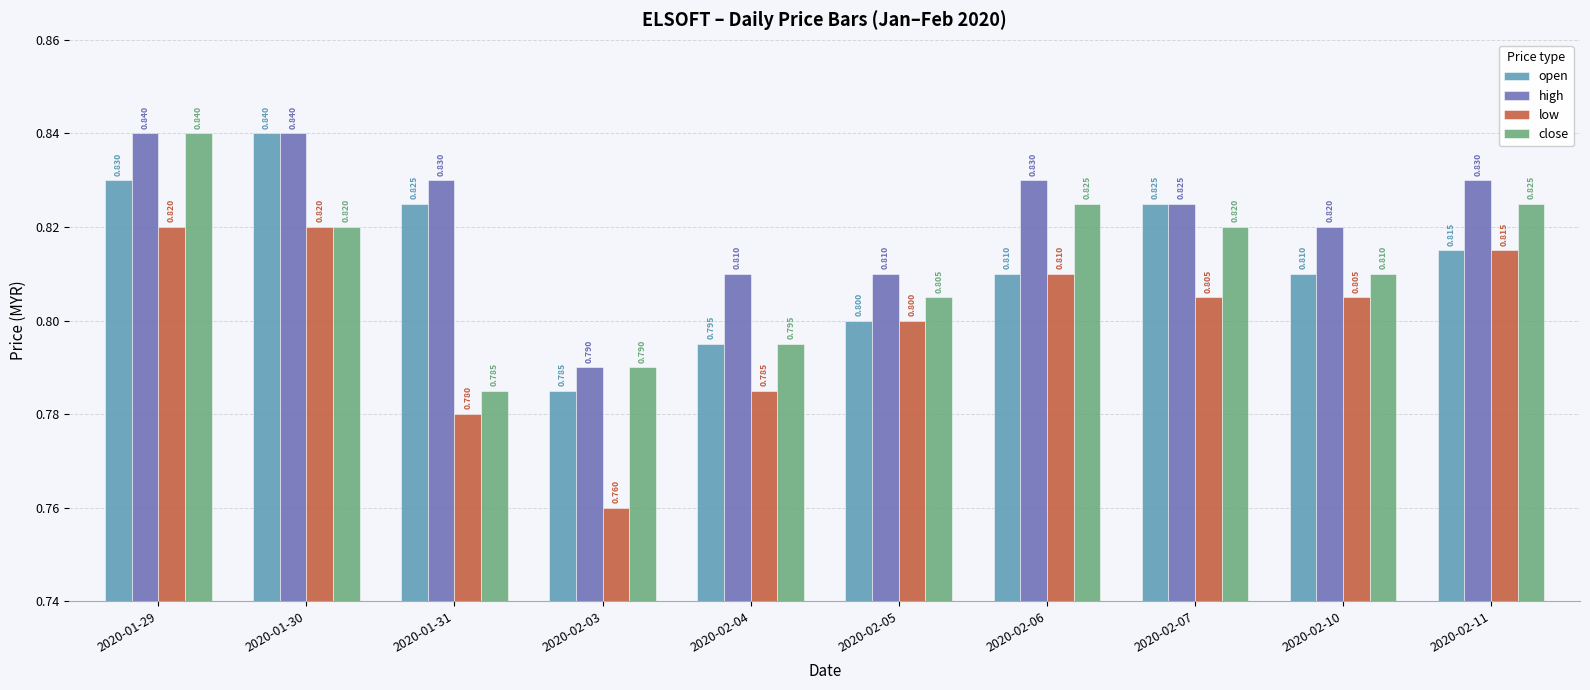

Reading left to right, what are all the values shown in this chart?

open: 2020-01-29=0.8	2020-01-30=0.8	2020-01-31=0.8	2020-02-03=0.8	2020-02-04=0.8	2020-02-05=0.8	2020-02-06=0.8	2020-02-07=0.8	2020-02-10=0.8	2020-02-11=0.8
high: 2020-01-29=0.8	2020-01-30=0.8	2020-01-31=0.8	2020-02-03=0.8	2020-02-04=0.8	2020-02-05=0.8	2020-02-06=0.8	2020-02-07=0.8	2020-02-10=0.8	2020-02-11=0.8
low: 2020-01-29=0.8	2020-01-30=0.8	2020-01-31=0.8	2020-02-03=0.8	2020-02-04=0.8	2020-02-05=0.8	2020-02-06=0.8	2020-02-07=0.8	2020-02-10=0.8	2020-02-11=0.8
close: 2020-01-29=0.8	2020-01-30=0.8	2020-01-31=0.8	2020-02-03=0.8	2020-02-04=0.8	2020-02-05=0.8	2020-02-06=0.8	2020-02-07=0.8	2020-02-10=0.8	2020-02-11=0.8